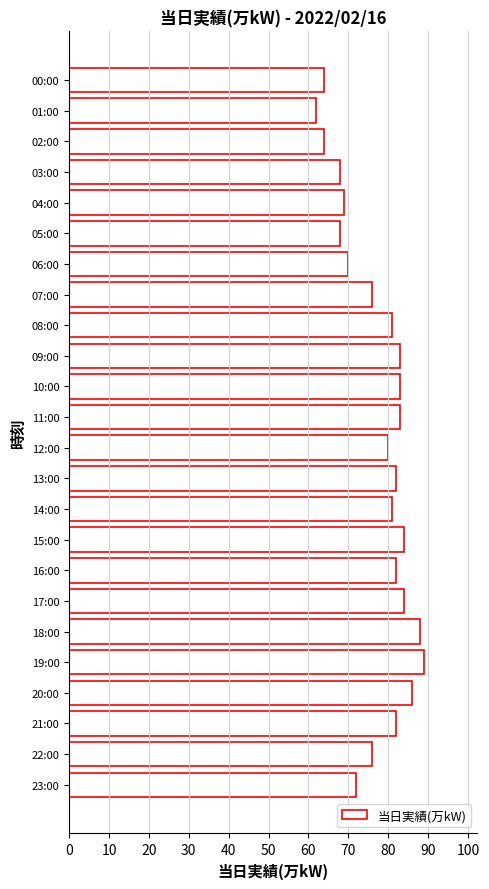

Reading bottom to top, transcribe all the data shown in this chart.

72	76	82	86	89	88	84	82	84	81	82	80	83	83	83	81	76	70	68	69	68	64	62	64